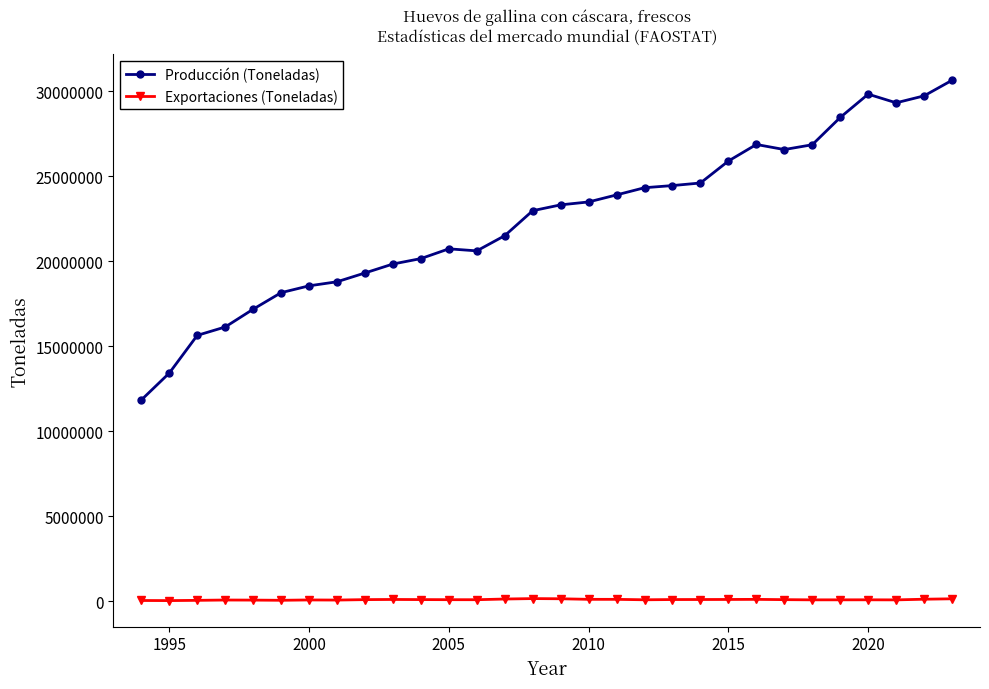

True or false: Exportaciones (Toneladas) has more than 1 interior local peaks.

True